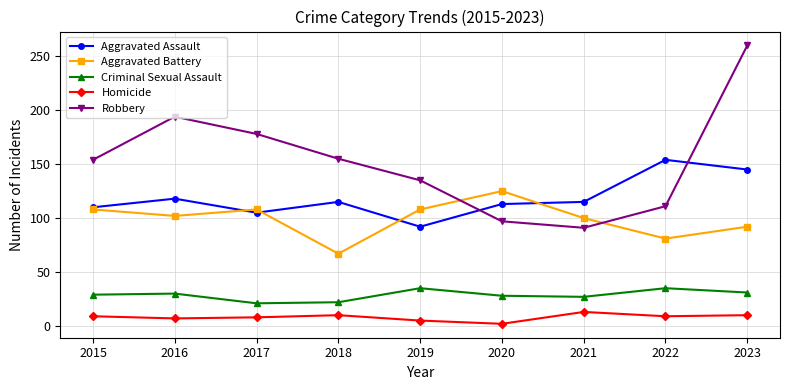

True or false: Criminal Sexual Assault and Robbery intersect in this chart.

False